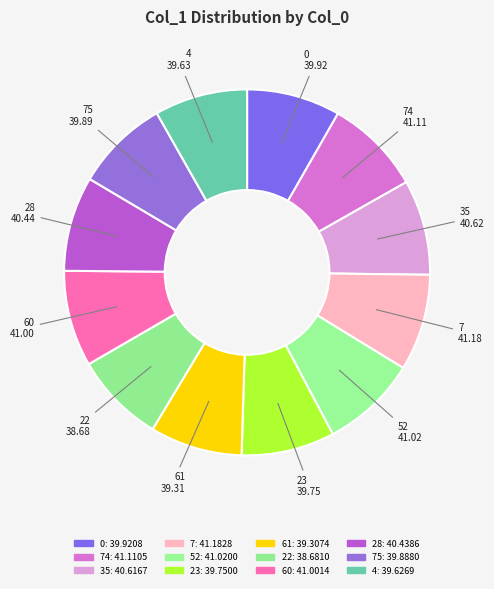

How many slices are in this pie chart?

12